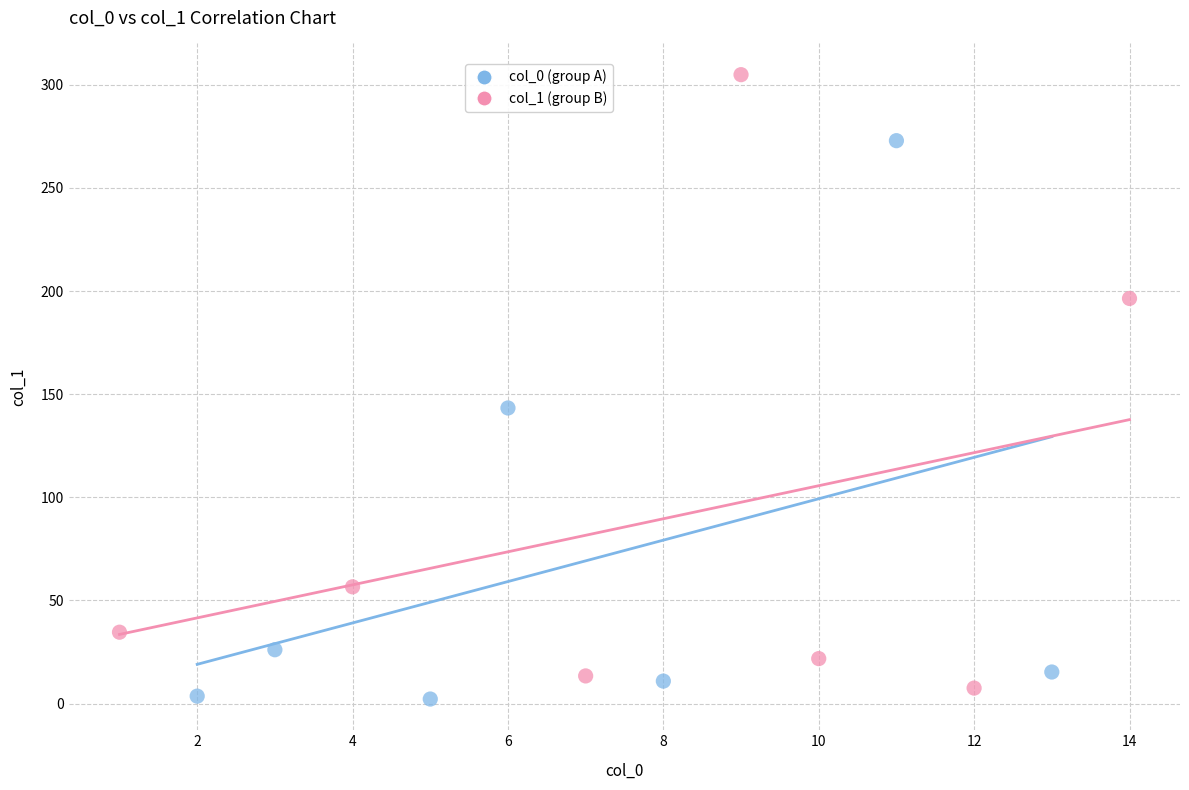

Which series reaches the minimum Y coordinate?

col_0 (group A)